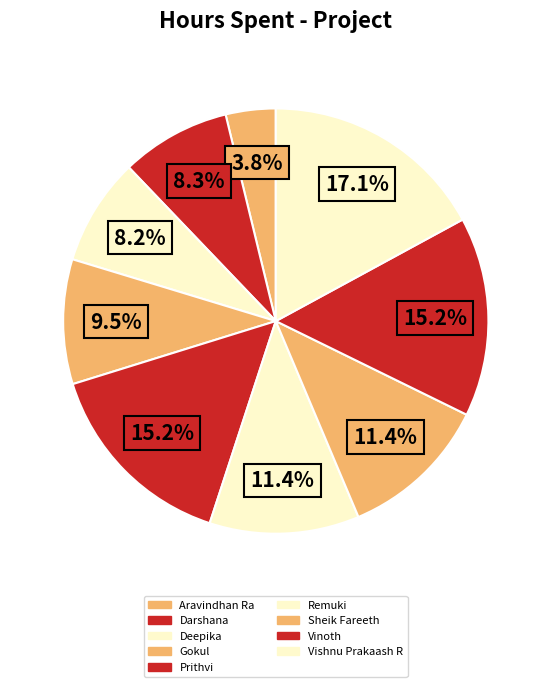

To the nearest percent, what is the average slice percentage?

11%